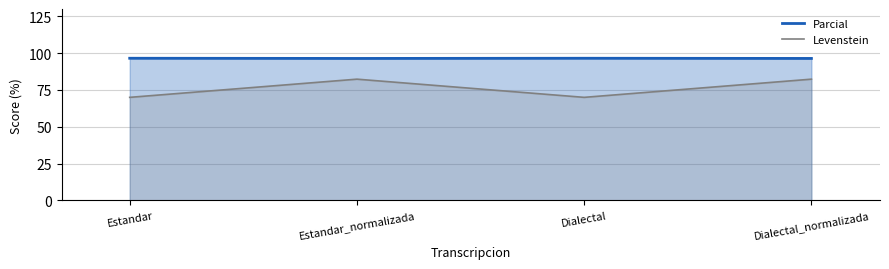

What are all the series names shown in the legend?

Parcial, Levenstein